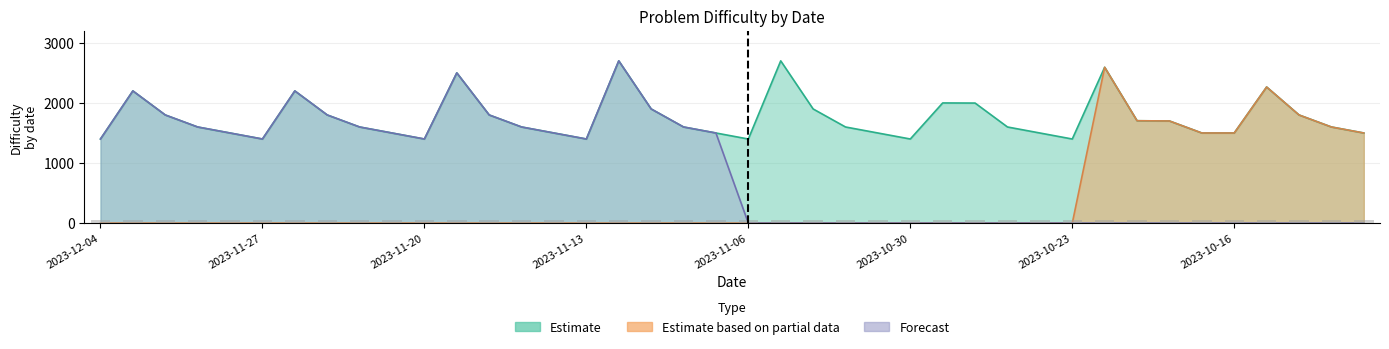

What position from the left is 2023-11-21?

10